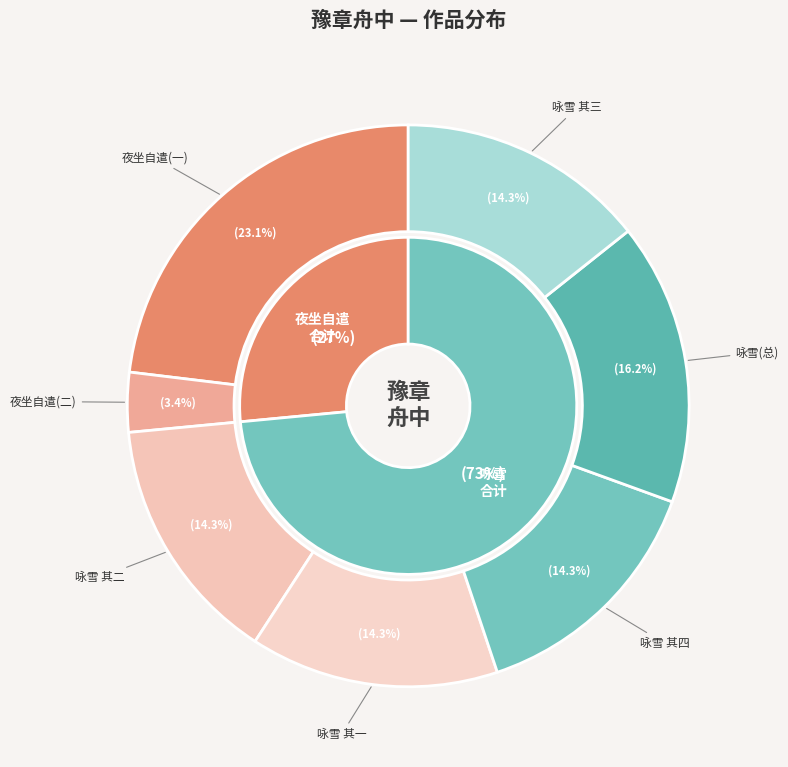

What is the change in value from 豫章舟中夜坐自遣 (148878) to 豫章舟中同黄虞六咏雪四首 其三?

+472435